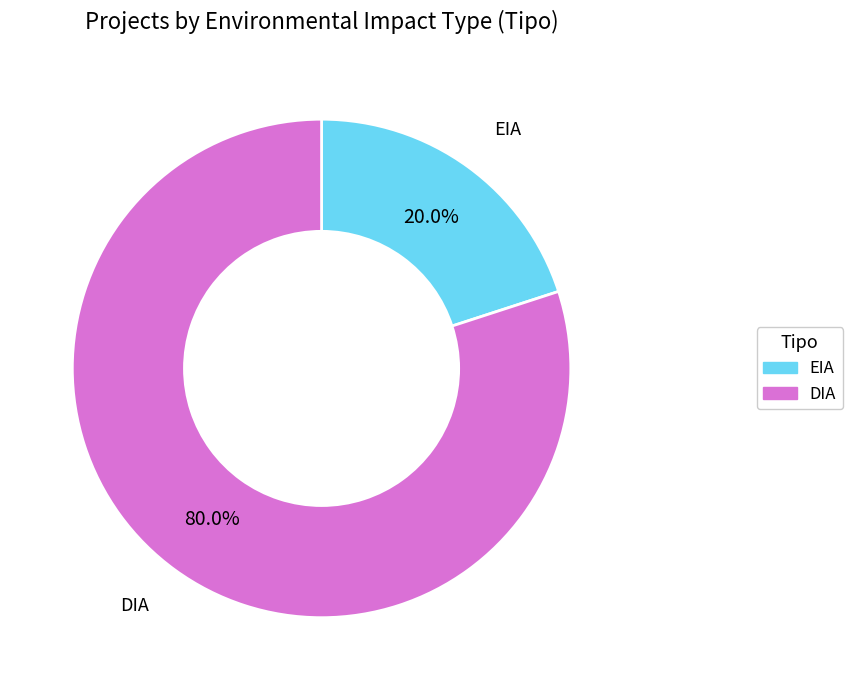

Combined, what portion of the pie is EIA and DIA?

100.0%